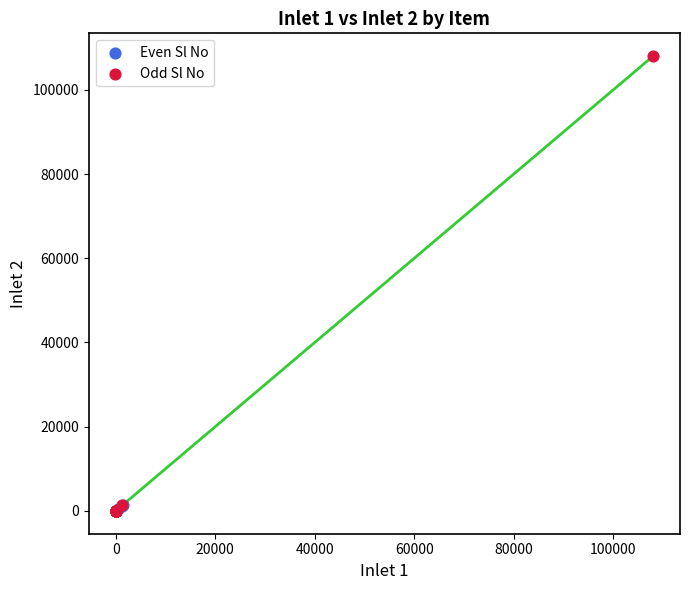

What are all the series names shown in the legend?

Even Sl No, Odd Sl No